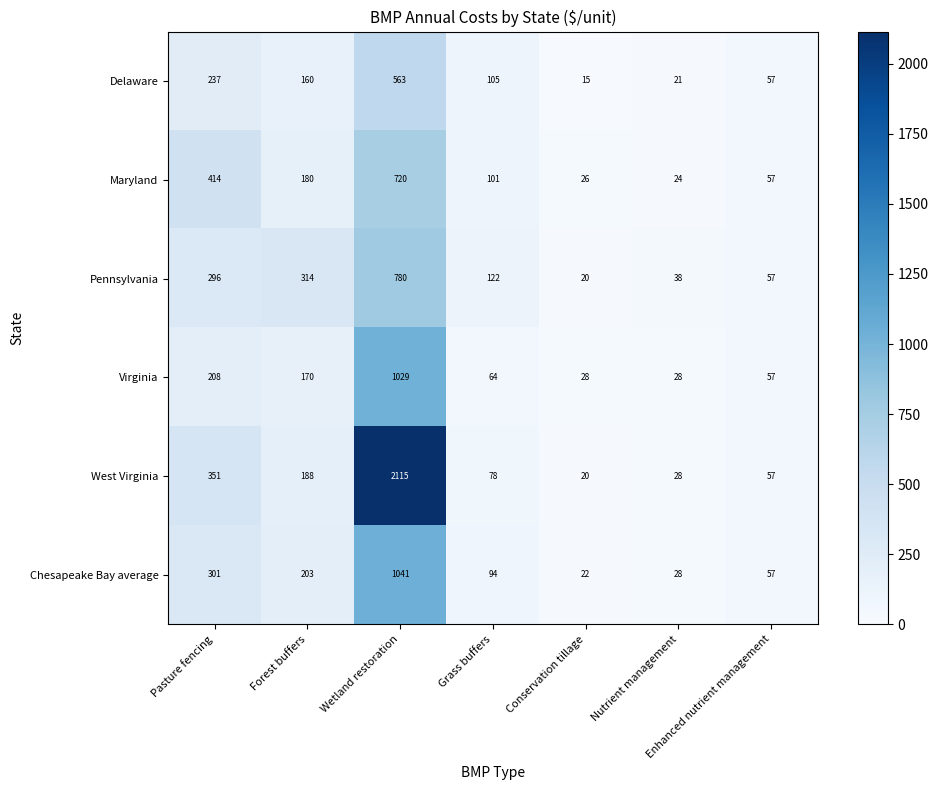

What is the total value across all series at Conservation tillage?

131